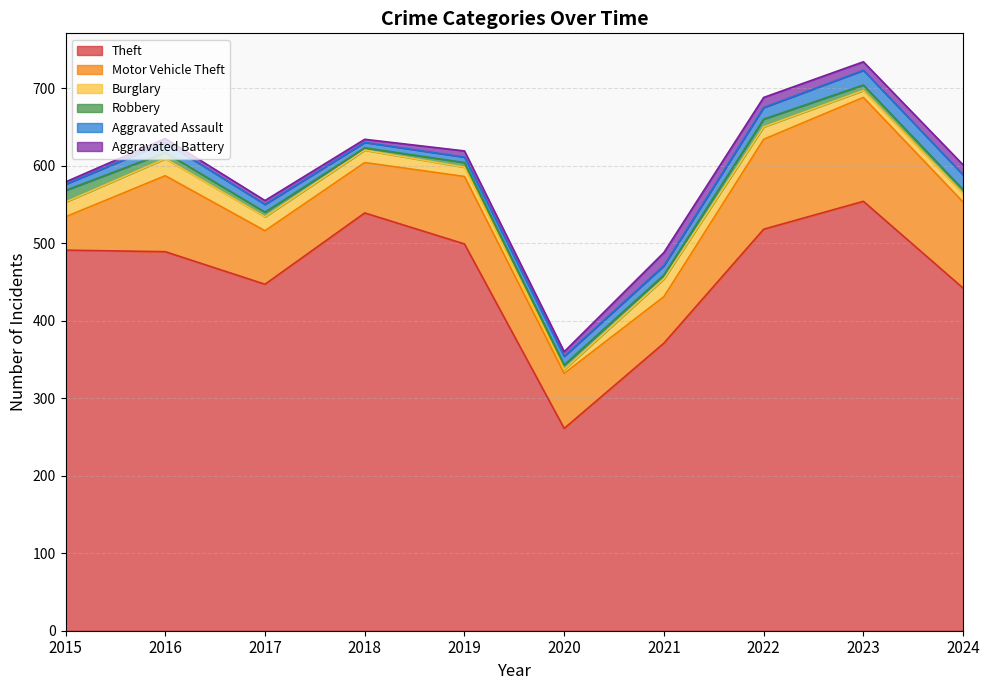

Reading left to right, what are all the values shown in this chart?

Theft: 2015=491	2016=489	2017=447	2018=539	2019=499	2020=261	2021=371	2022=518	2023=554	2024=442
Motor Vehicle Theft: 2015=43	2016=98	2017=69	2018=65	2019=87	2020=71	2021=60	2022=116	2023=134	2024=111
Burglary: 2015=19	2016=22	2017=18	2018=16	2019=12	2020=5	2021=23	2022=16	2023=9	2024=11
Robbery: 2015=15	2016=8	2017=6	2018=3	2019=6	2020=6	2021=5	2022=10	2023=7	2024=5
Aggravated Assault: 2015=8	2016=13	2017=10	2018=7	2019=7	2020=11	2021=12	2022=15	2023=19	2024=19
Aggravated Battery: 2015=3	2016=5	2017=5	2018=4	2019=8	2020=6	2021=17	2022=13	2023=11	2024=13